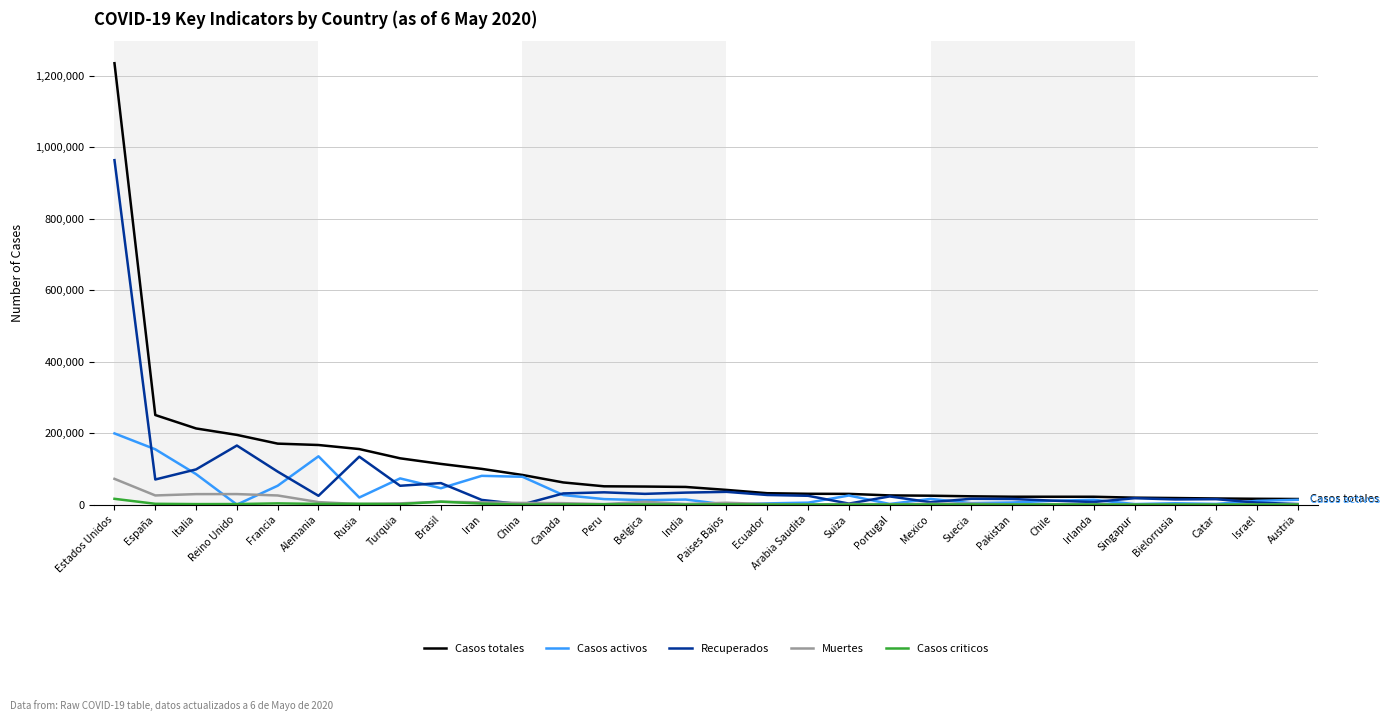

What position from the left is Bielorrusia?

27